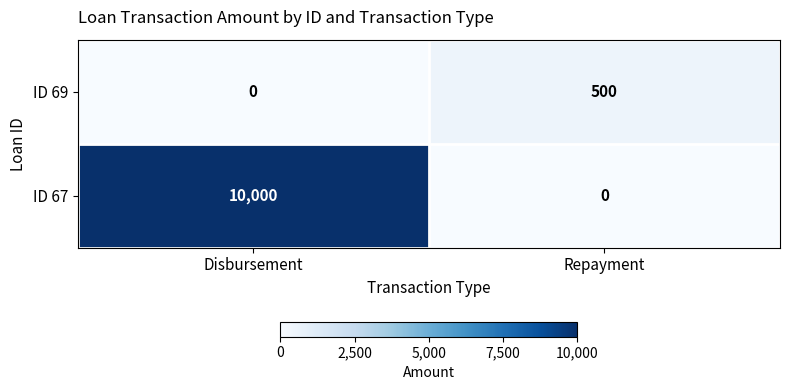

At which label does ID 69 reach its minimum?

Disbursement